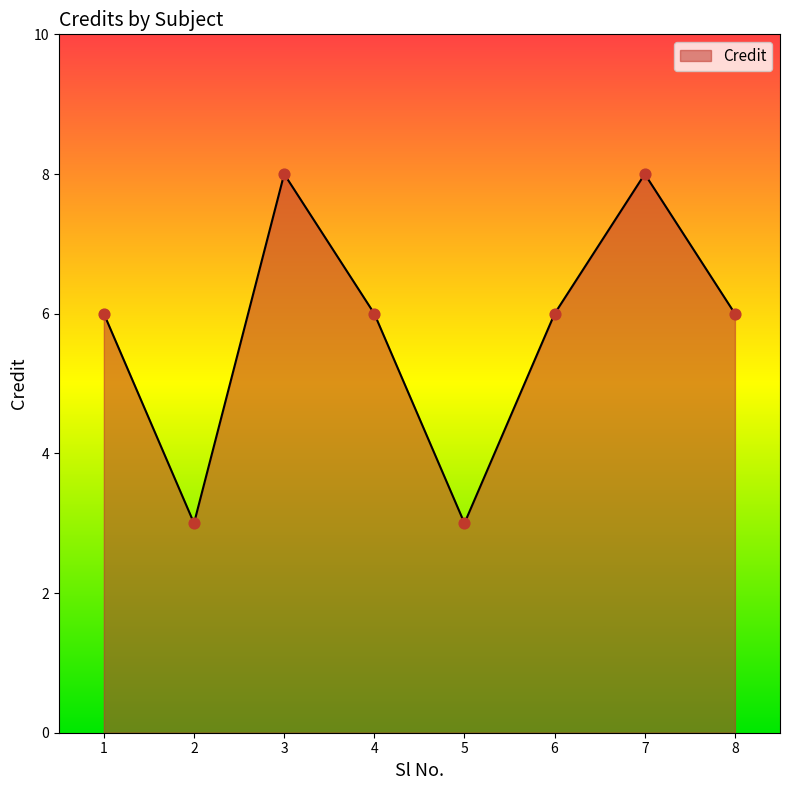

What is the change in value from 3 to 5?

-5